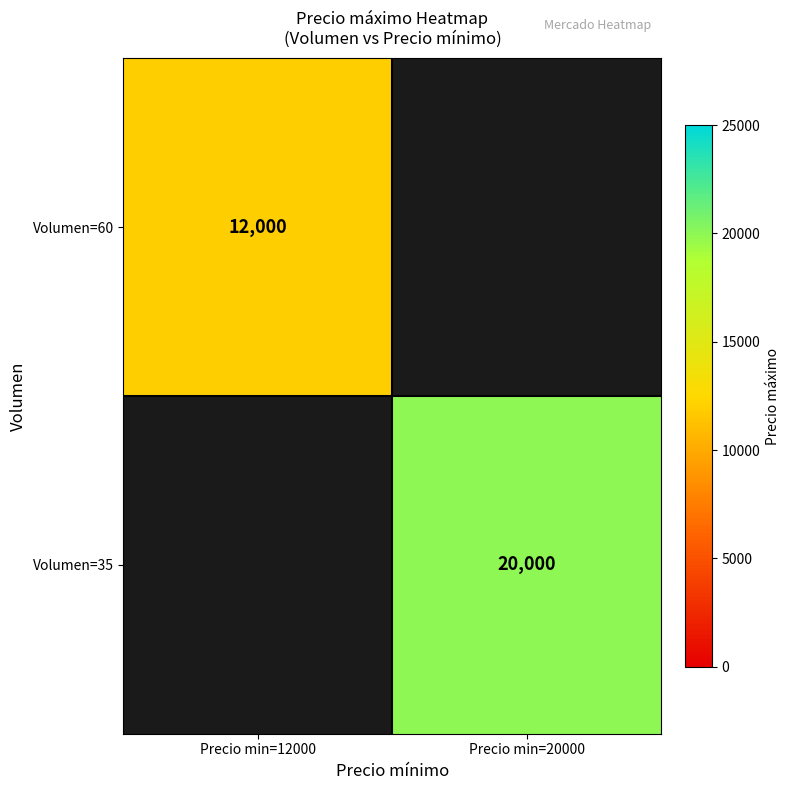

Is it true that Volumen=60 equals 3513 at Precio min=12000?

False